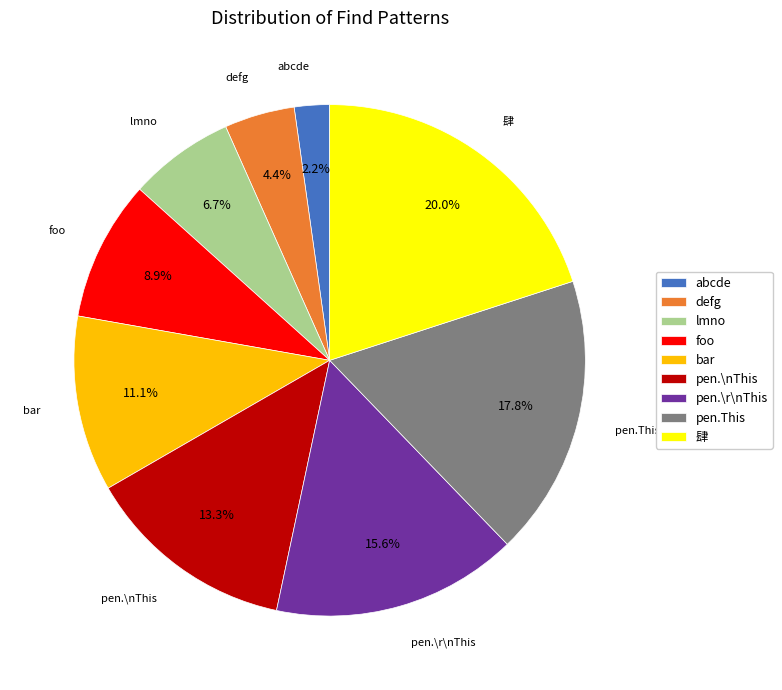

What is the largest slice in the pie chart?

肆